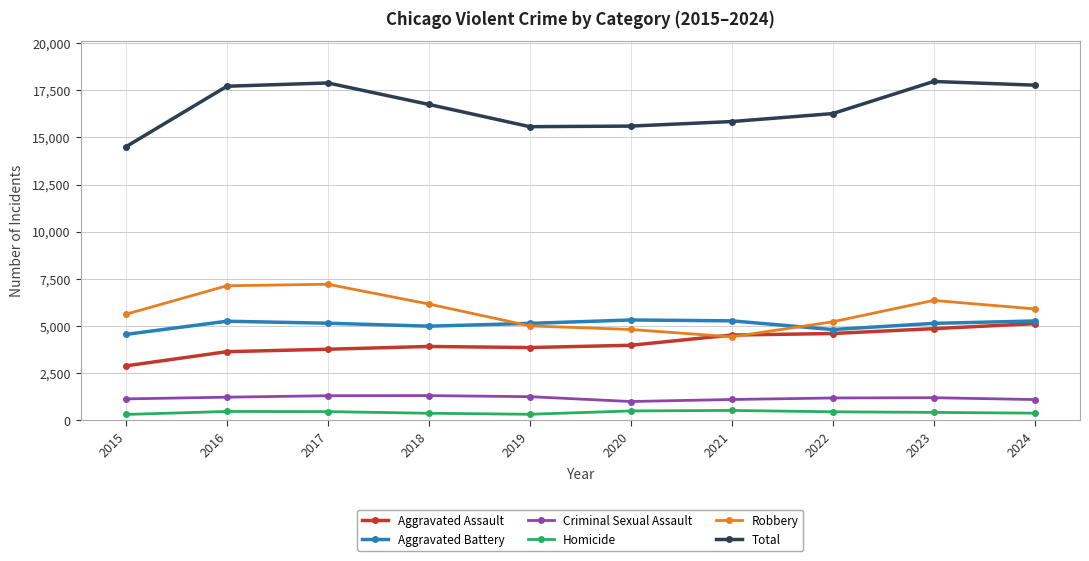

True or false: Criminal Sexual Assault and Total cross at least once.

False